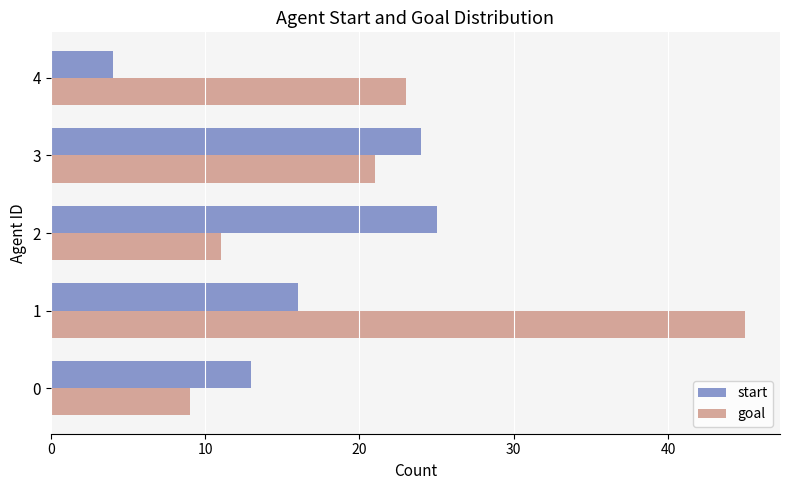

List the labels in order of start value, largest first.

2, 3, 1, 0, 4